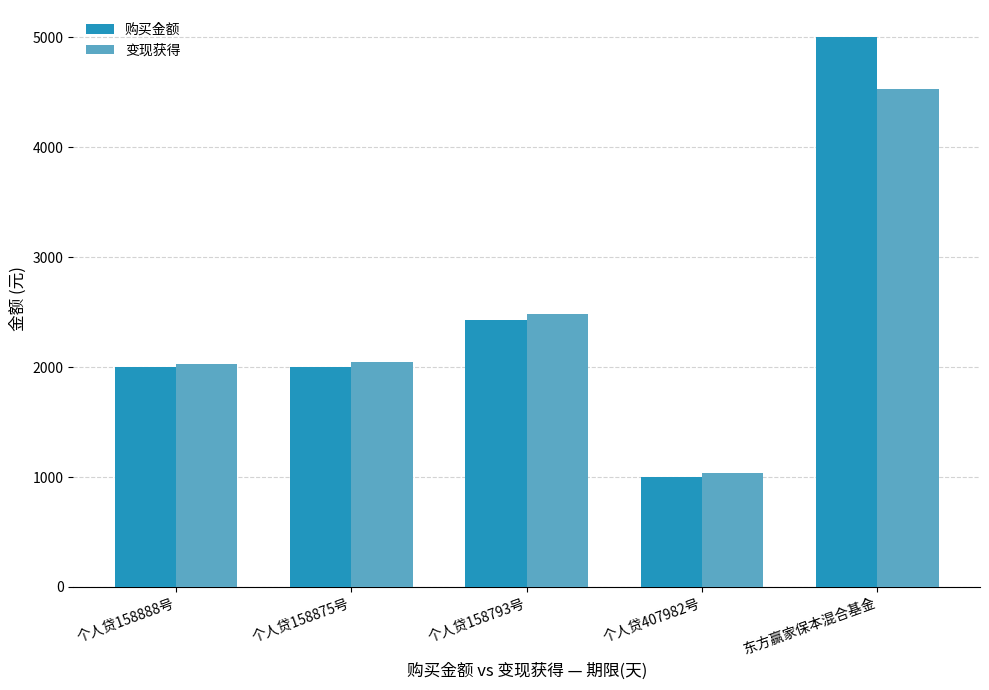

The value of 变现获得 at 个人贷158793号 is 2485.7. True or false?

True